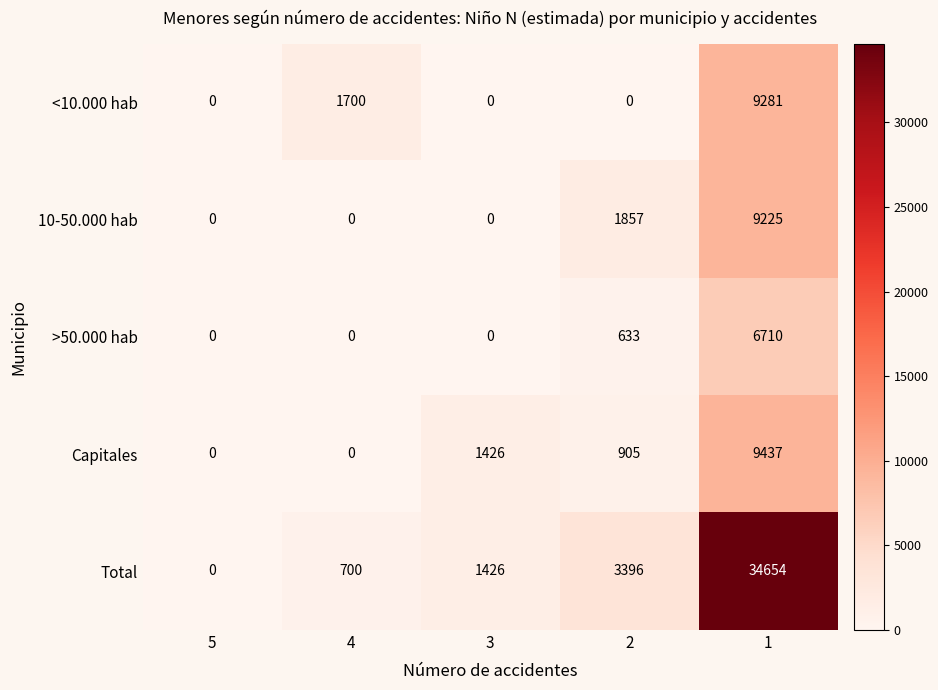

Is it true that 10-50.000 hab equals 0 at 4?

True